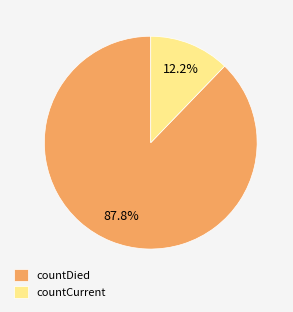

True or false: countCurrent accounts for 4% of the total.

False